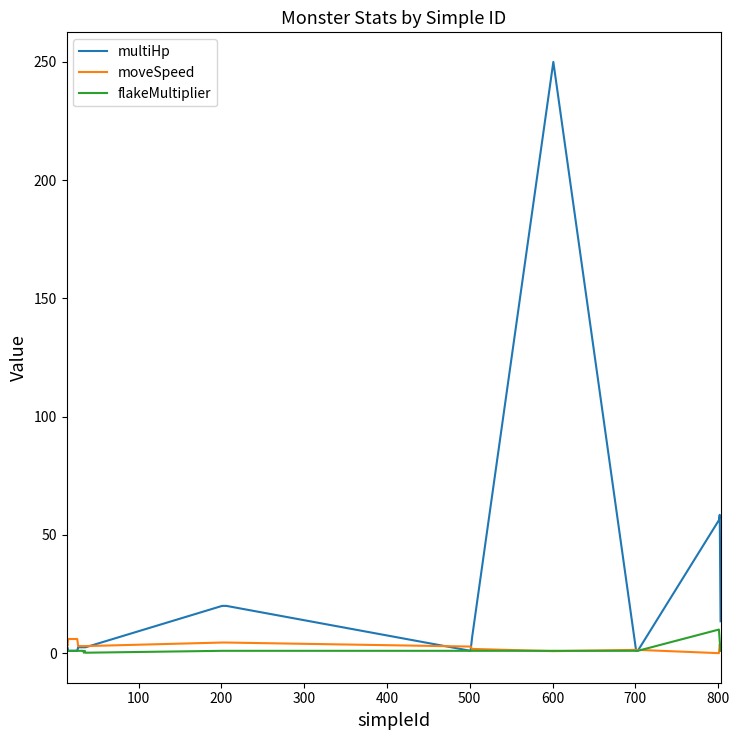

Which series has the largest range (max minus min)?

multiHp